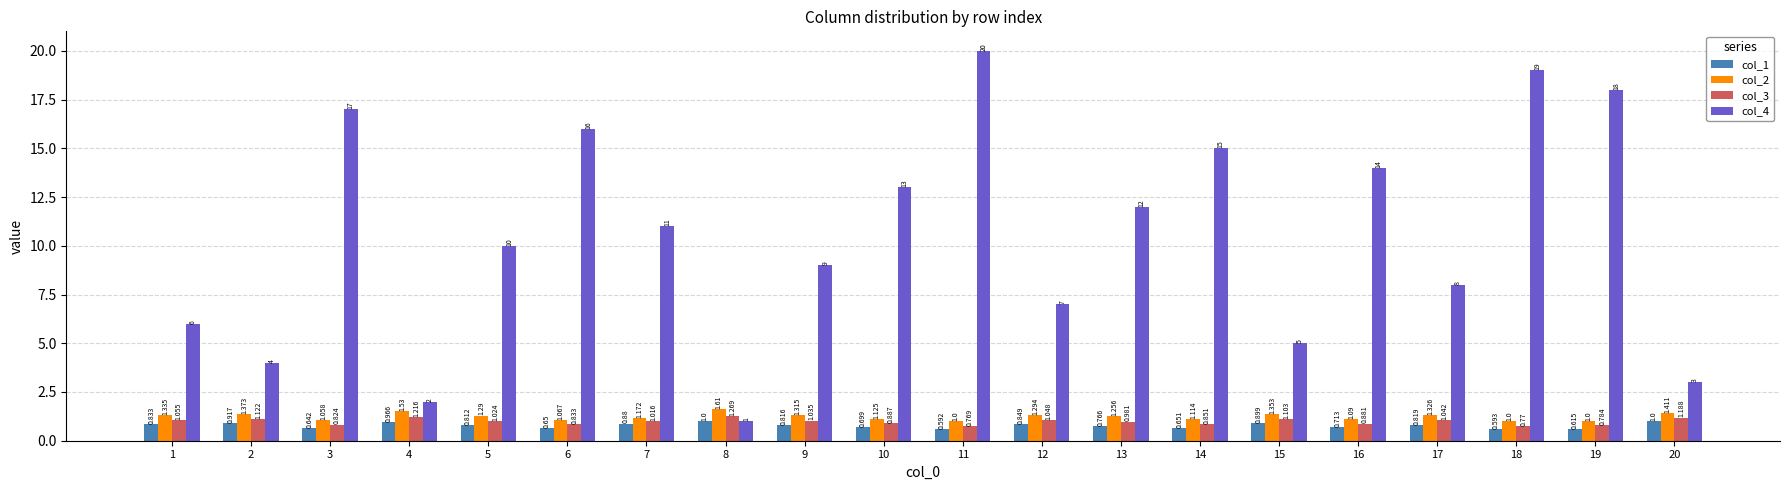

What is the sum of all col_4 values?

210.0